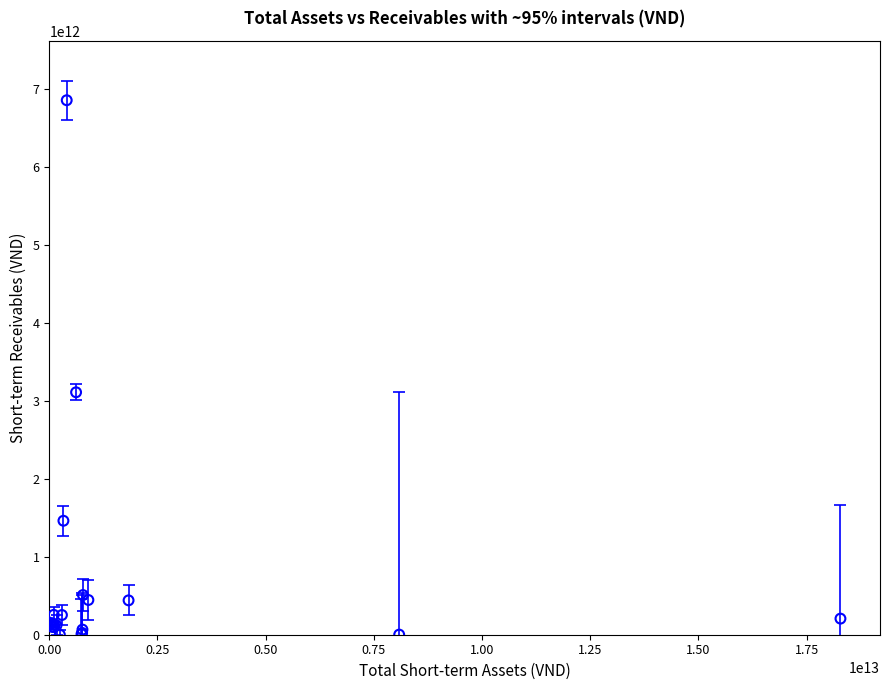

What Y value in the scatter plot is closest to 3430442471985?

3112002764045